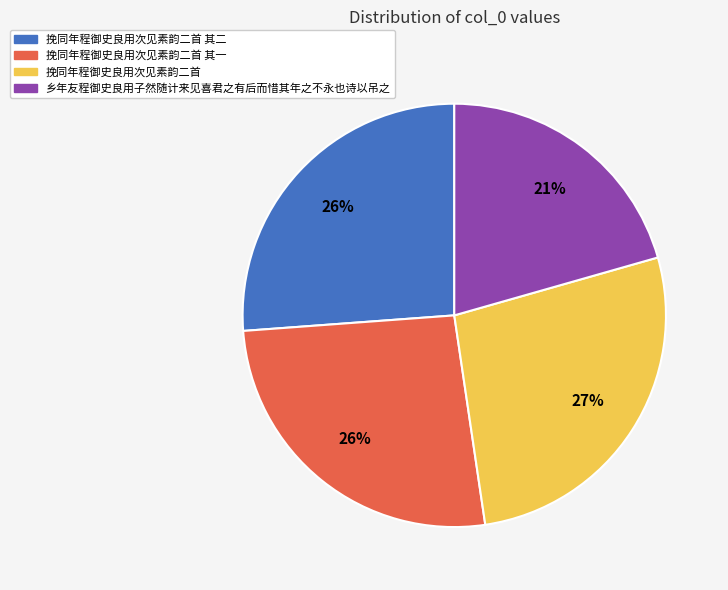

The 乡年友程御史良用子然随计来见喜君之有后而惜其年之不永也诗以吊之 slice represents 12% of the pie. True or false?

False